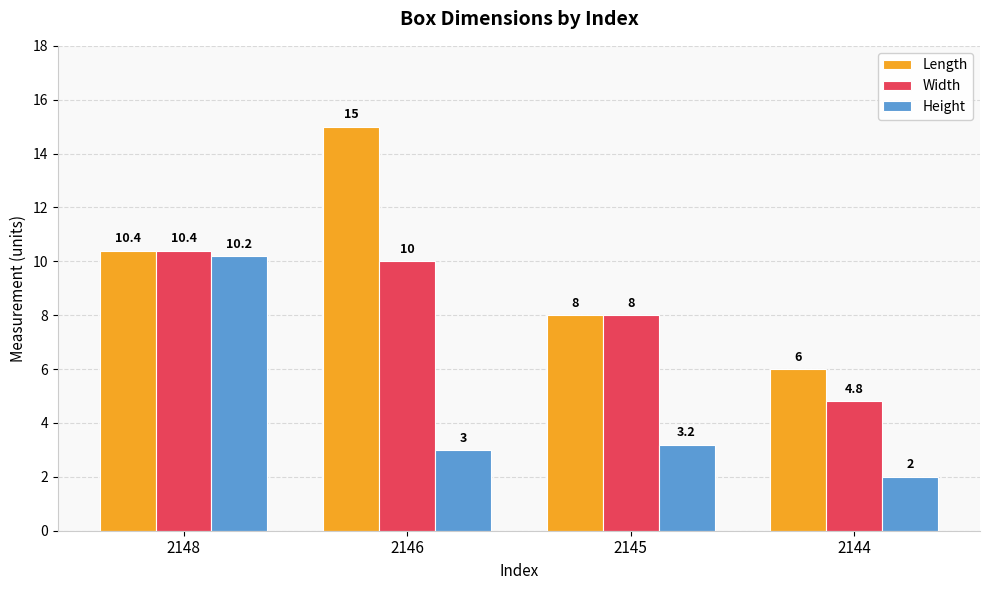

Does the chart contain stacked bars?

No